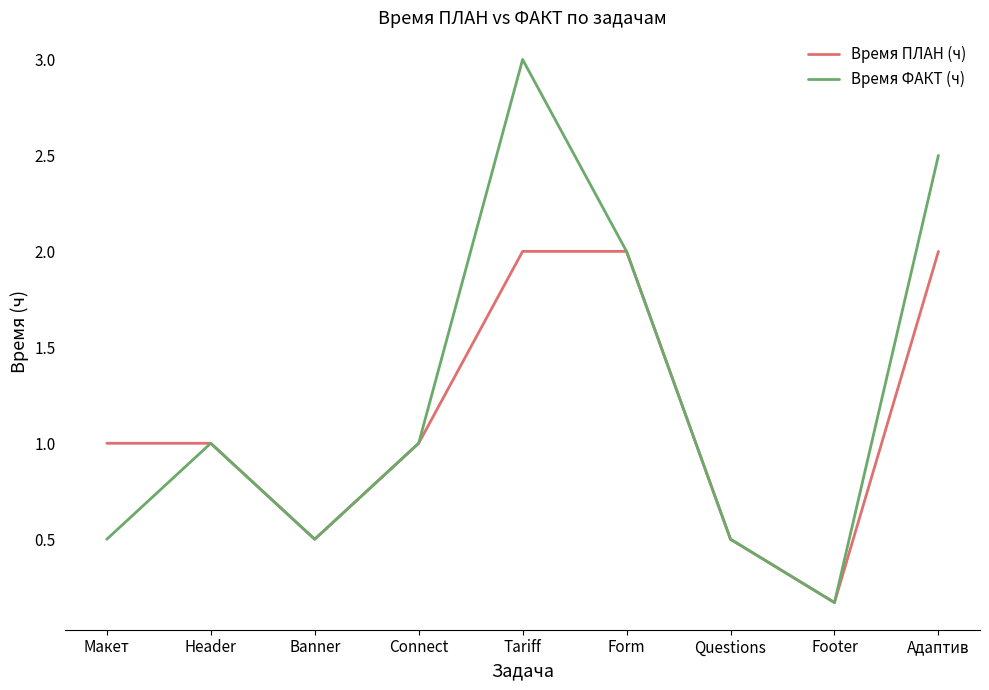

What position from the right is Header?

8